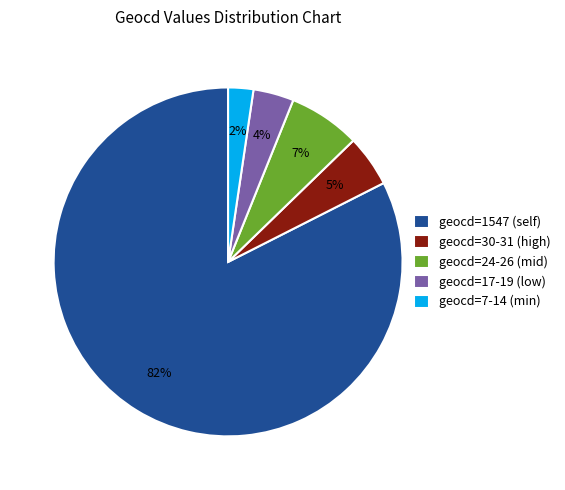

Between geocd=30-31 (high) and geocd=17-19 (low), which is larger?

geocd=30-31 (high)